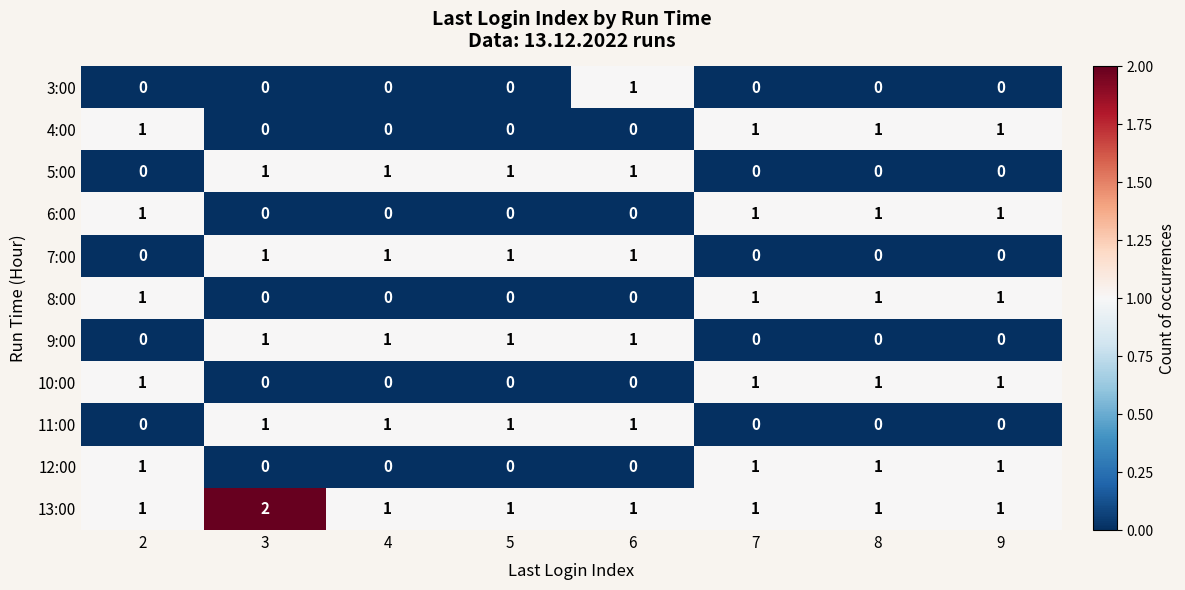

True or false: 3:00 has a value of 1 at 5.

False